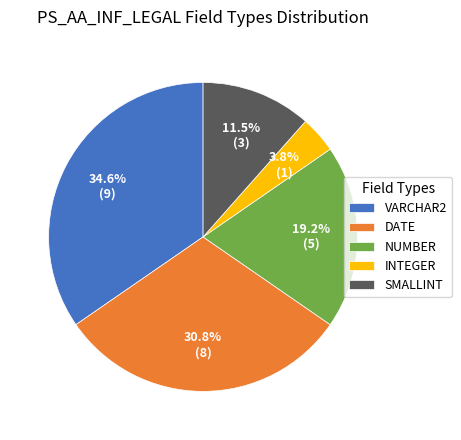

Does SMALLINT represent more than half of the total?

No